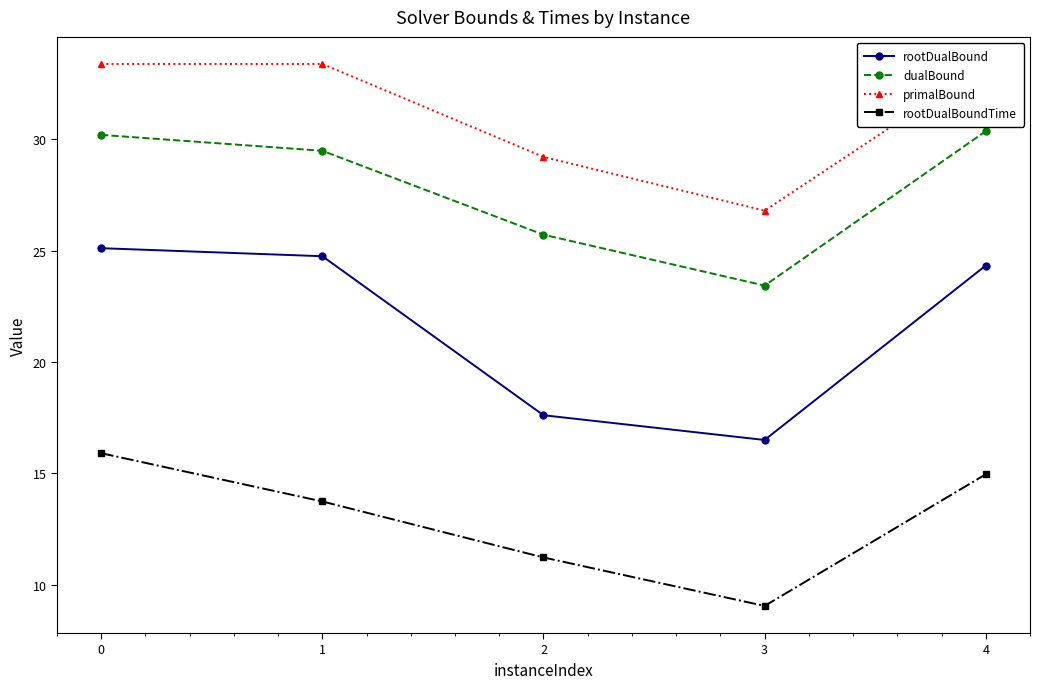

List the labels in order of dualBound value, smallest first.

3, 2, 1, 0, 4